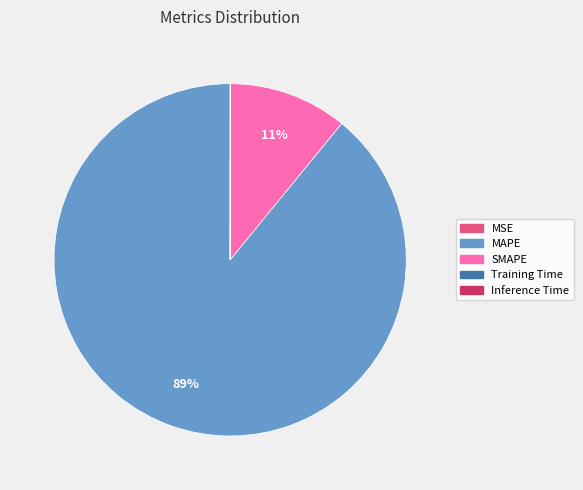

The MAPE slice represents 89% of the pie. True or false?

True